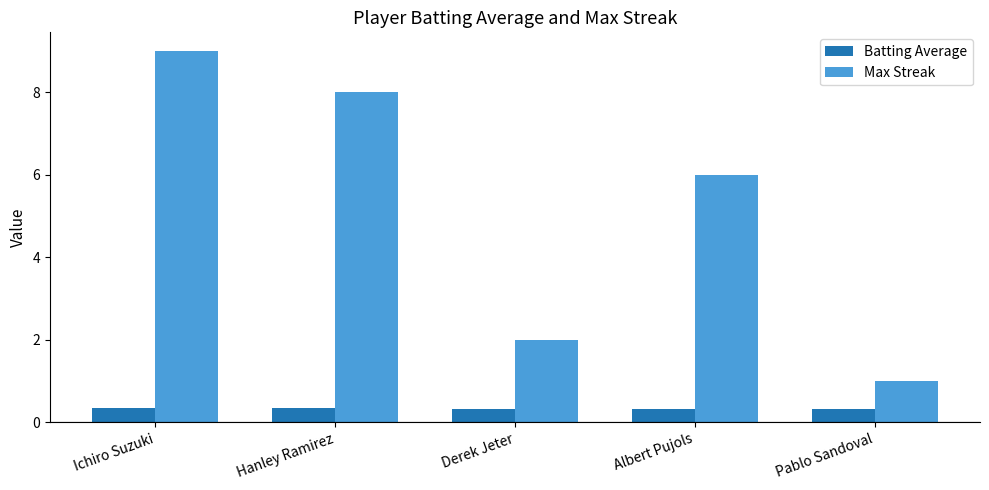

How many bars are there in total?

10